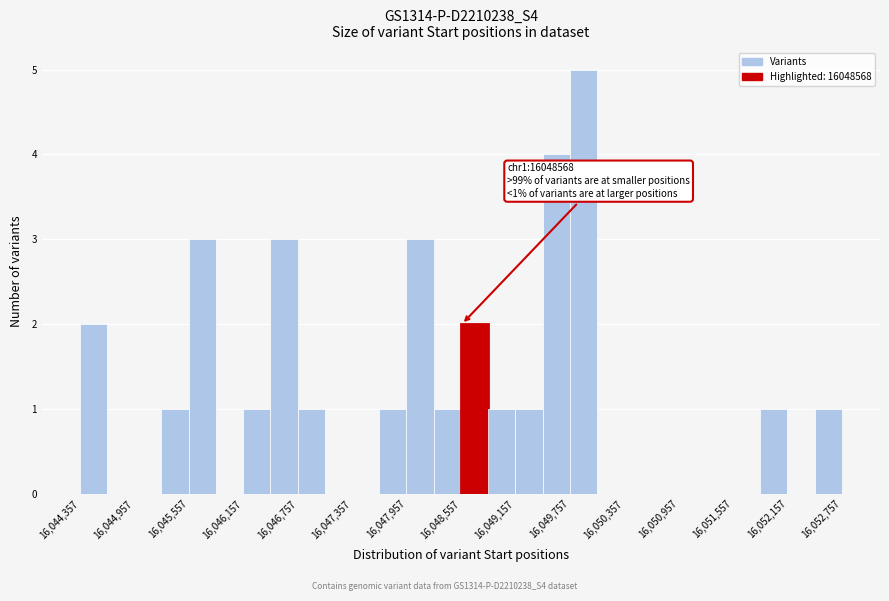

Around what value on the x-axis is the tallest bar? Give the approximate position of its centre, as read against the axis.

16049900